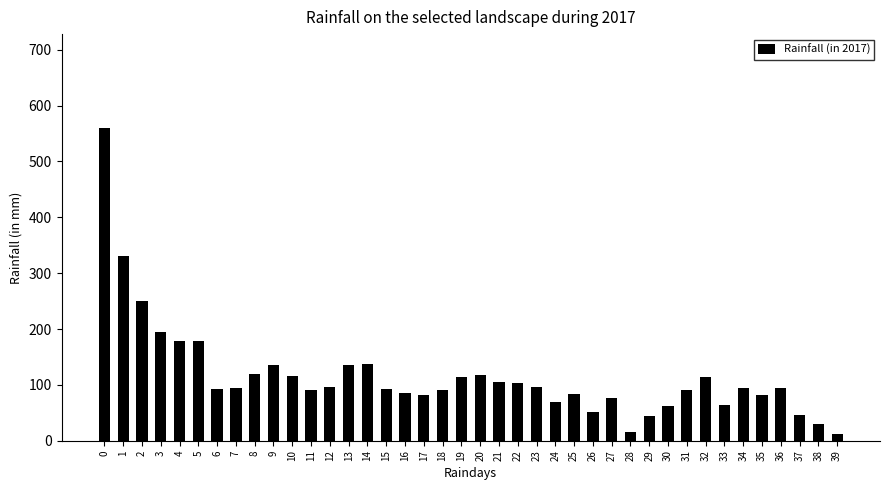

Approximately how many times larger is the value at 4 compared to 6?

1.9